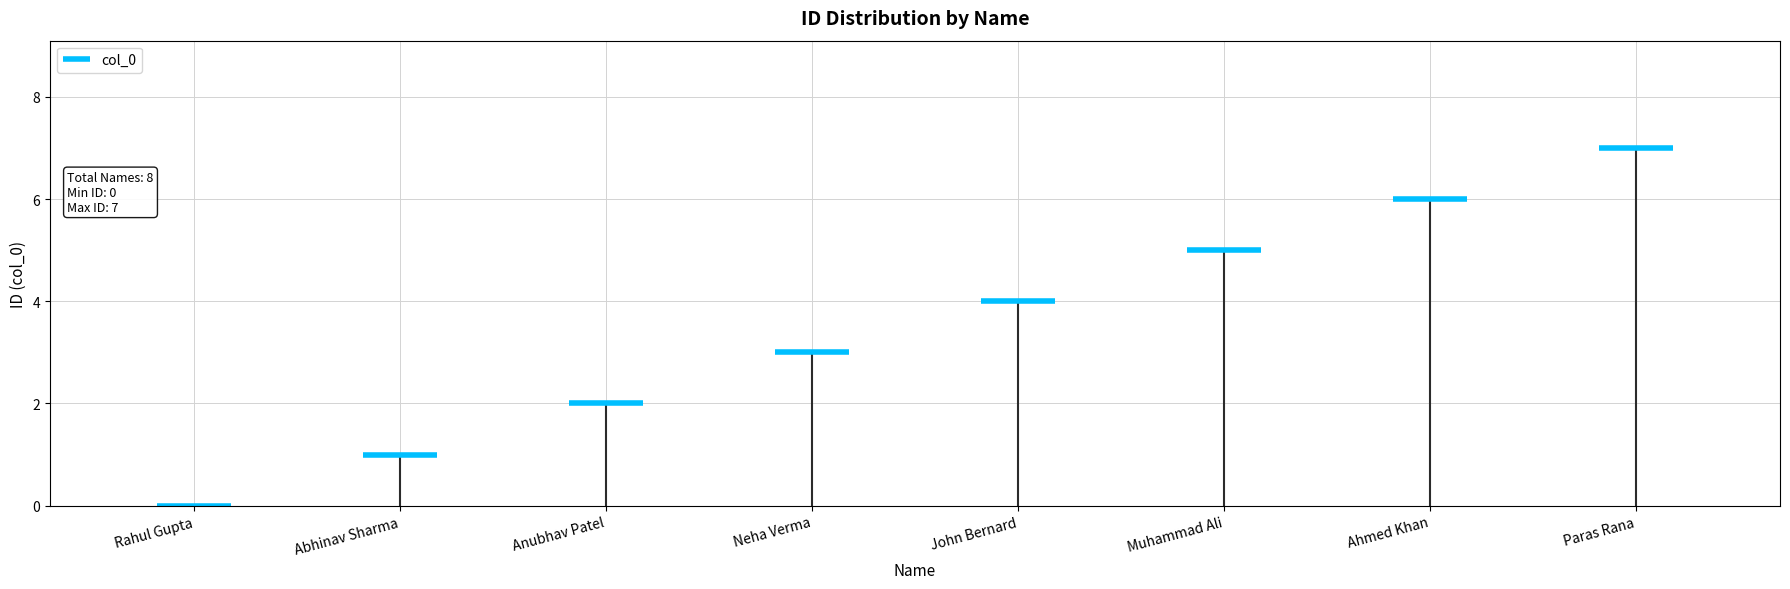

Rank the categories by value from lowest to highest.

Rahul Gupta, Abhinav Sharma, Anubhav Patel, Neha Verma, John Bernard, Muhammad Ali, Ahmed Khan, Paras Rana